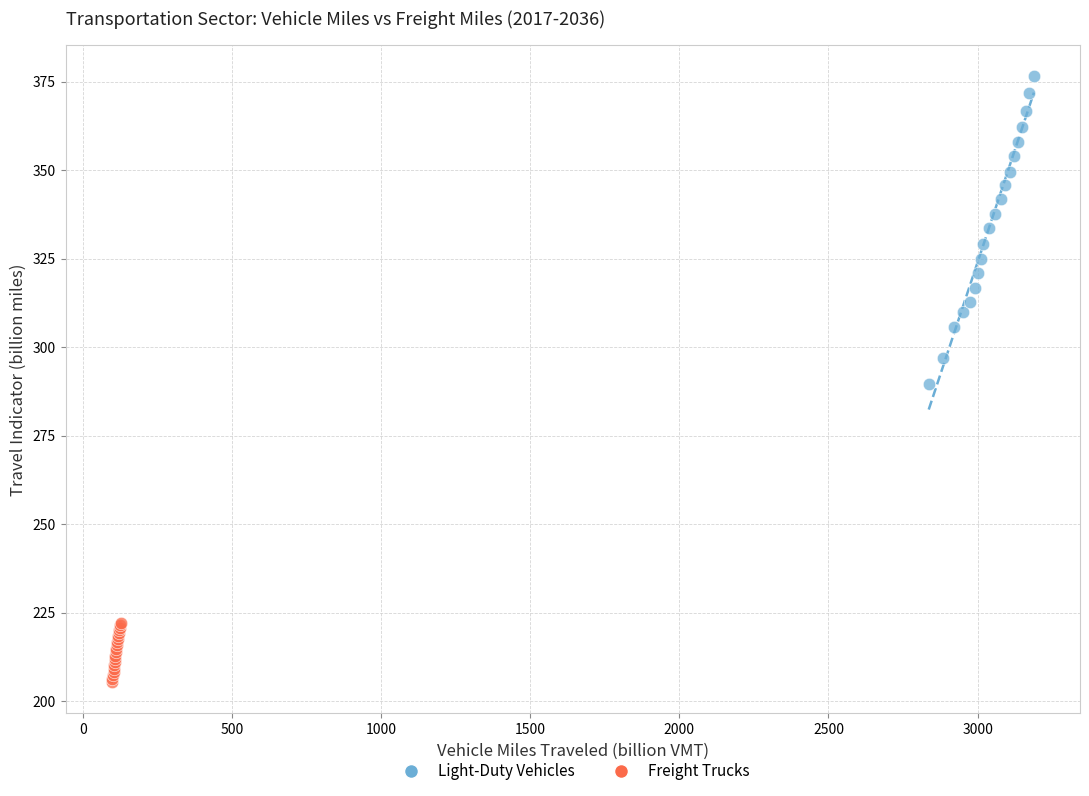

Which series reaches the minimum Y coordinate?

Freight Trucks